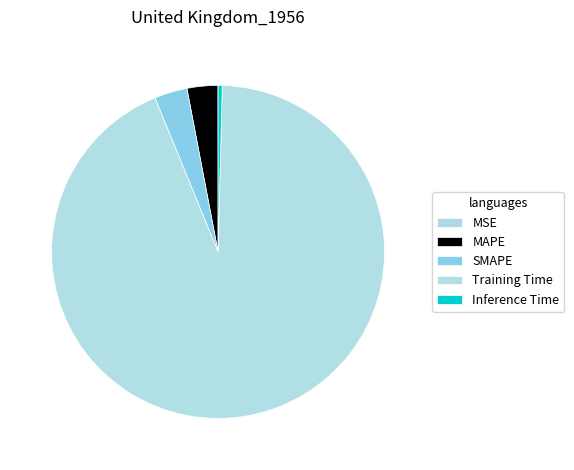

How many slices are in this pie chart?

5